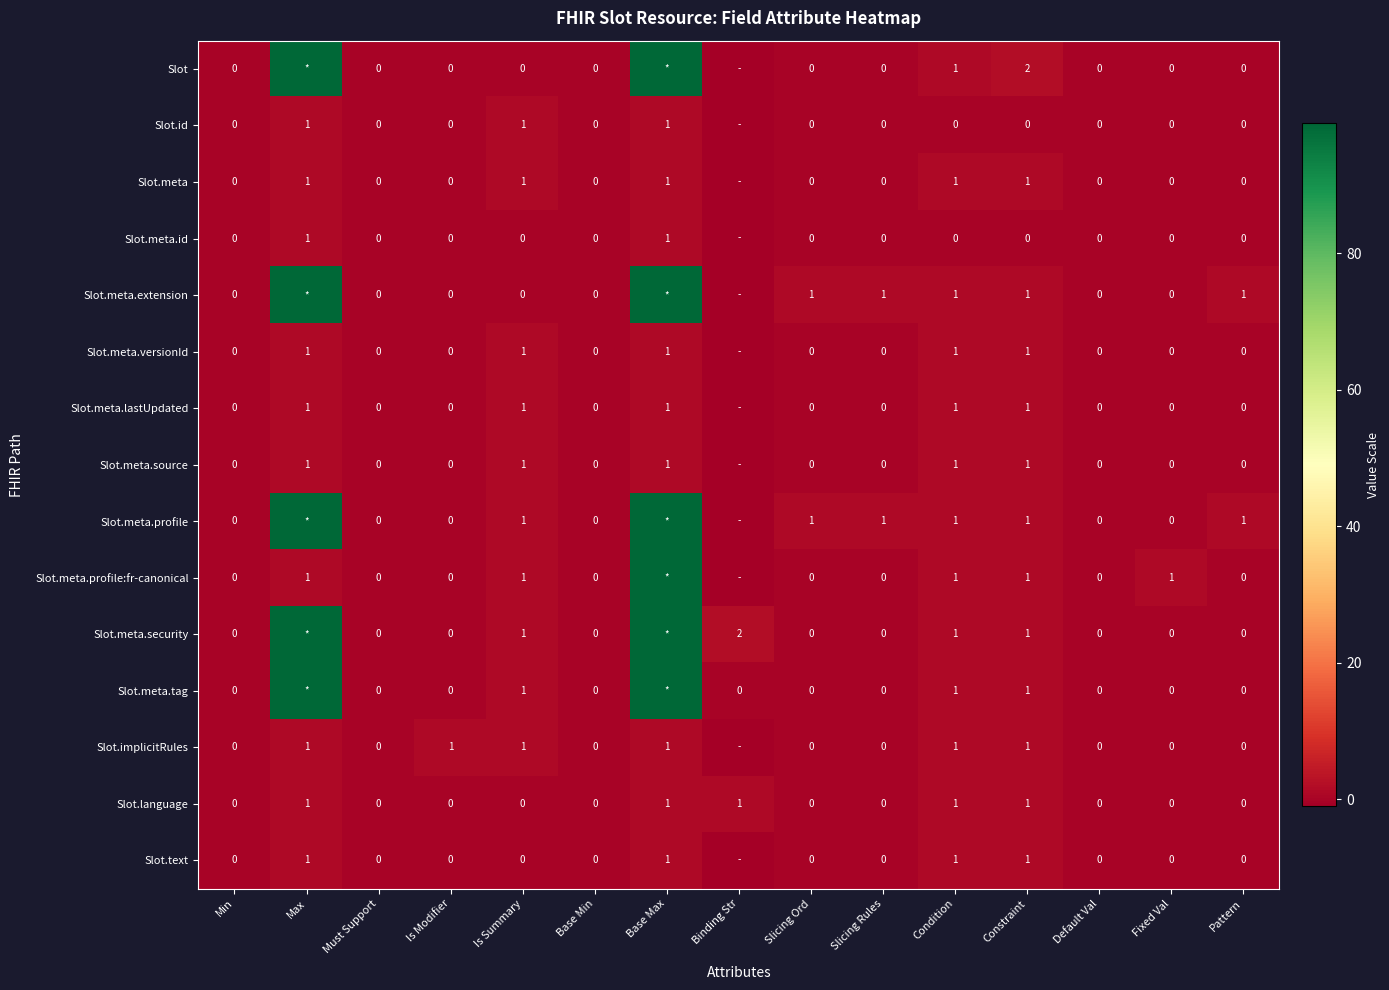

Between Is Modifier and Pattern, which is larger?

Is Modifier